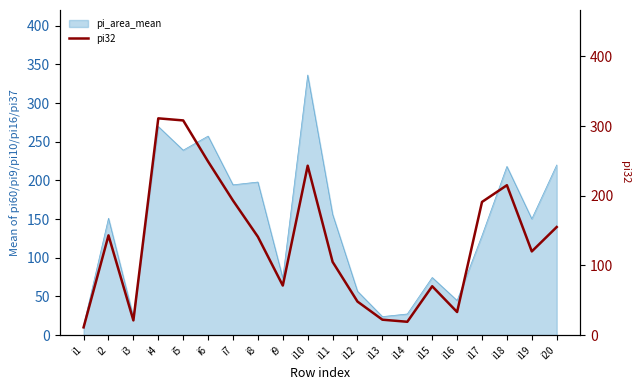

What is the difference between the maximum and minimum values?

300